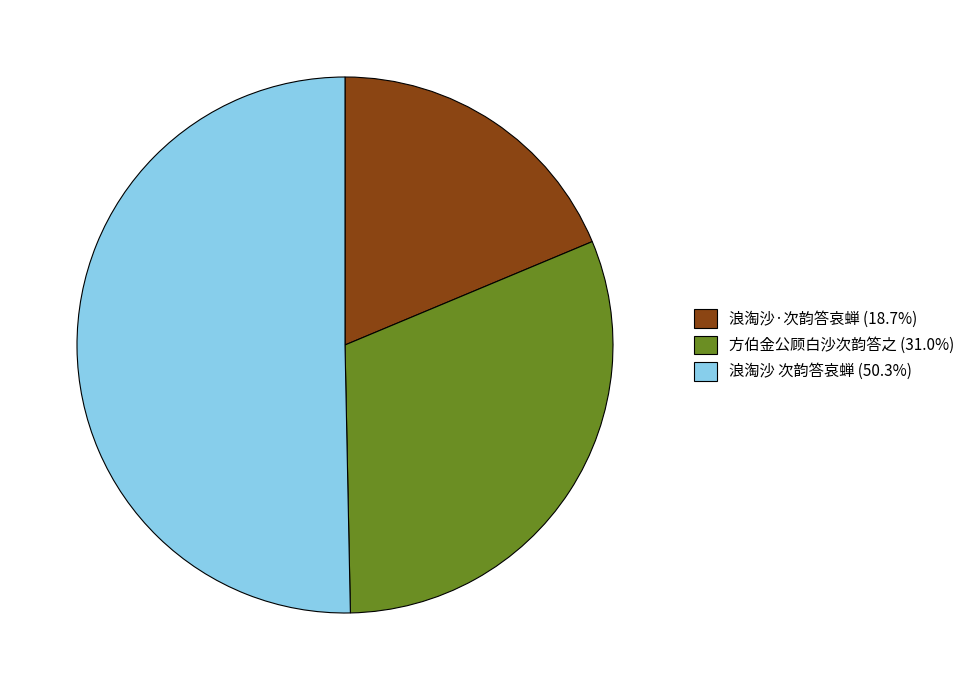

Which slice is the smallest?

浪淘沙·次韵答哀蝉